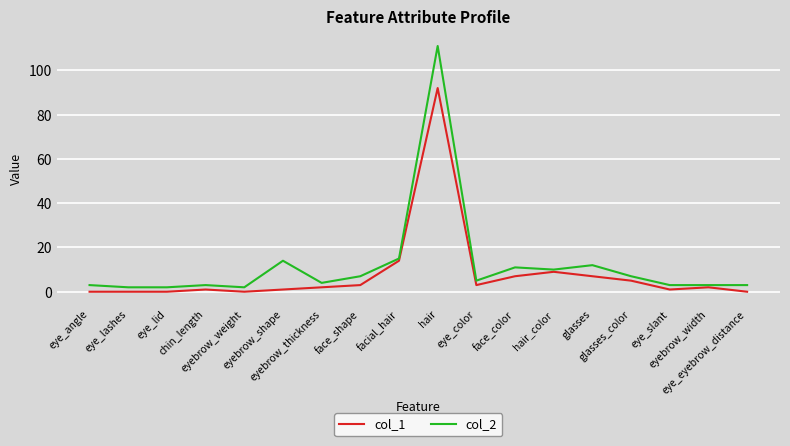

The value of col_1 at chin_length is 1. True or false?

True